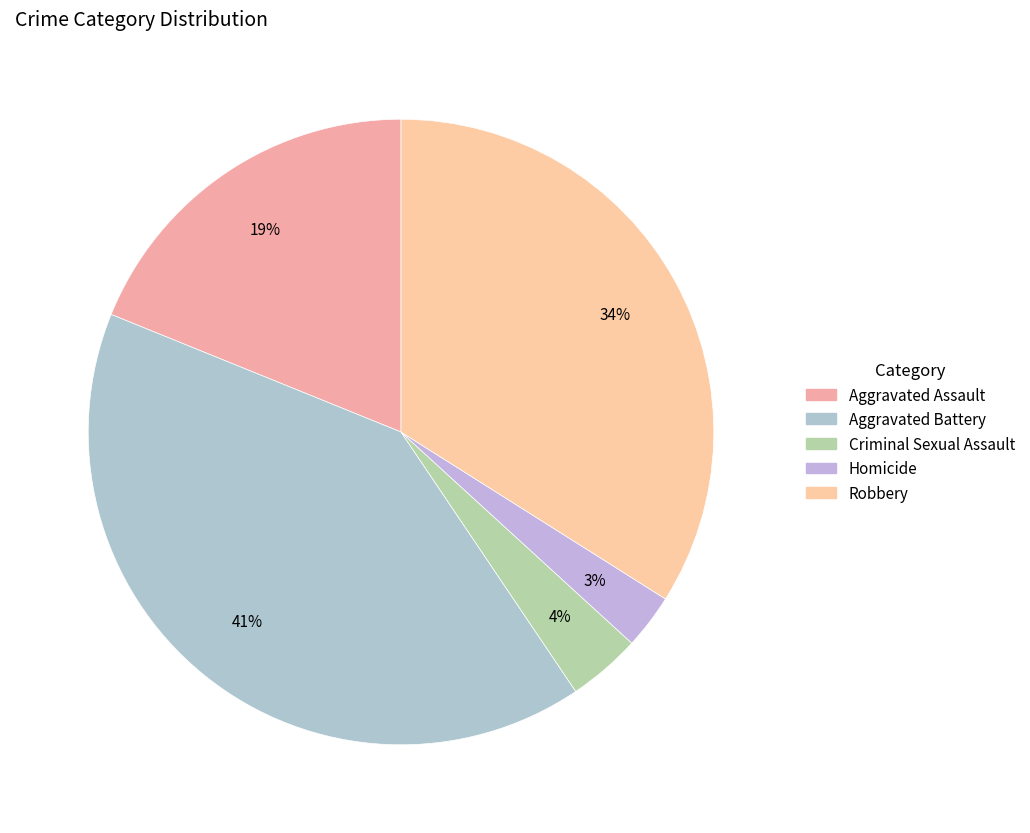

What percentage is the Aggravated Assault slice, to the nearest percent?

19%